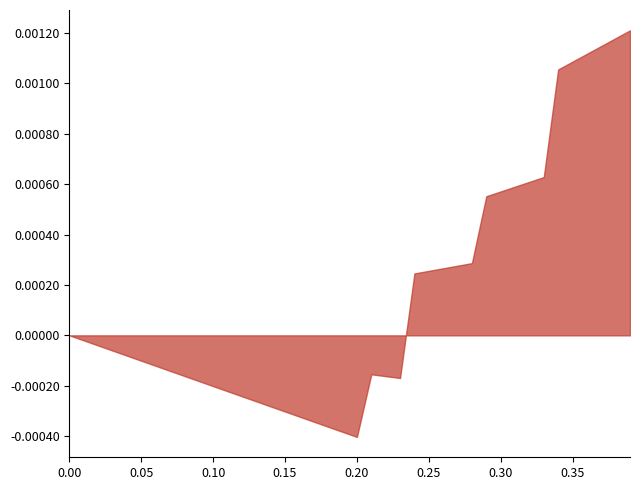

The value at 0.00 is 0.0. True or false?

True